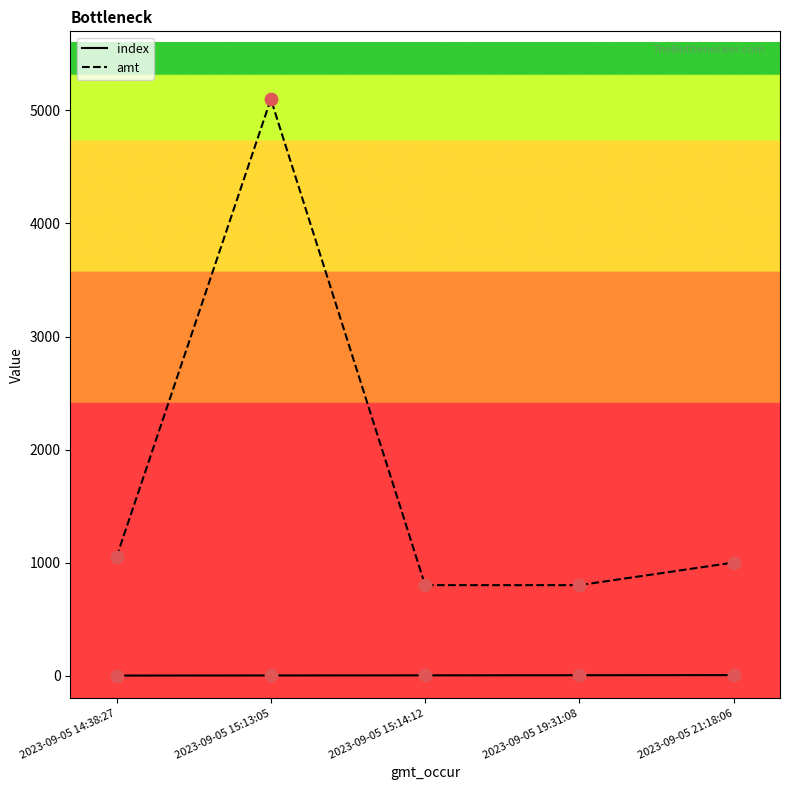

At how many categories does at least one series exceed 1174?

1